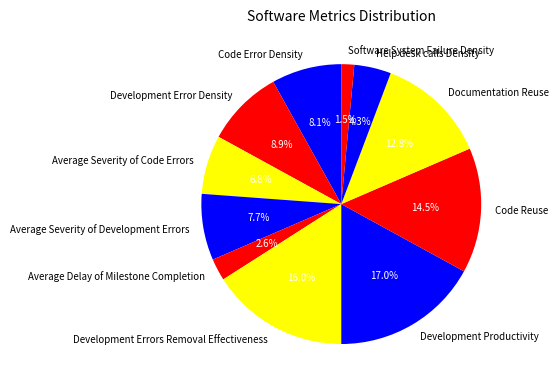

What percentage is NOT represented by Average Delay of Milestone Completion?

97.4%